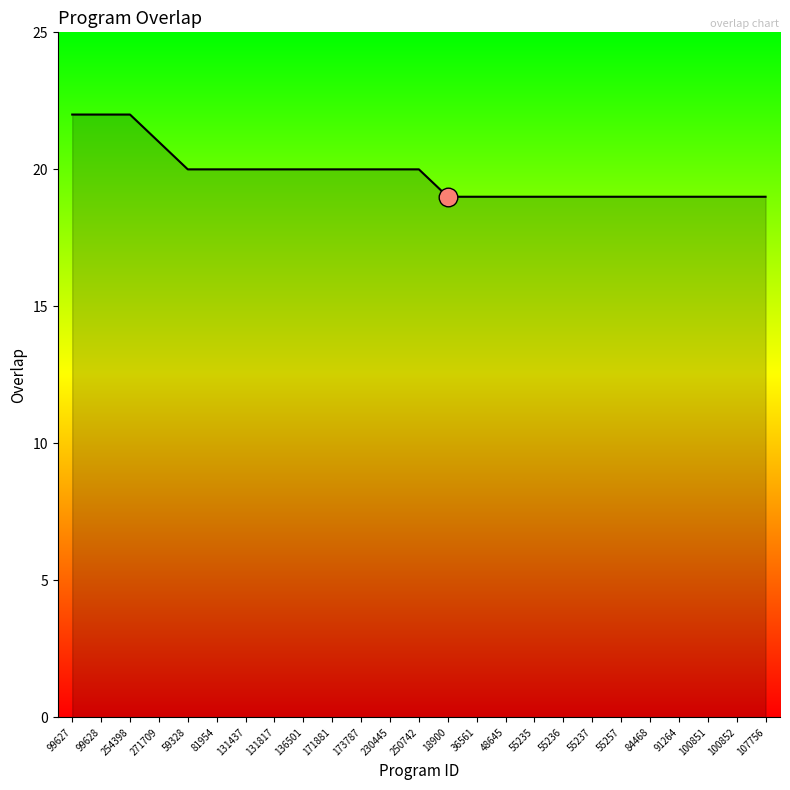

Which has a higher value, 99628 or 173787?

99628